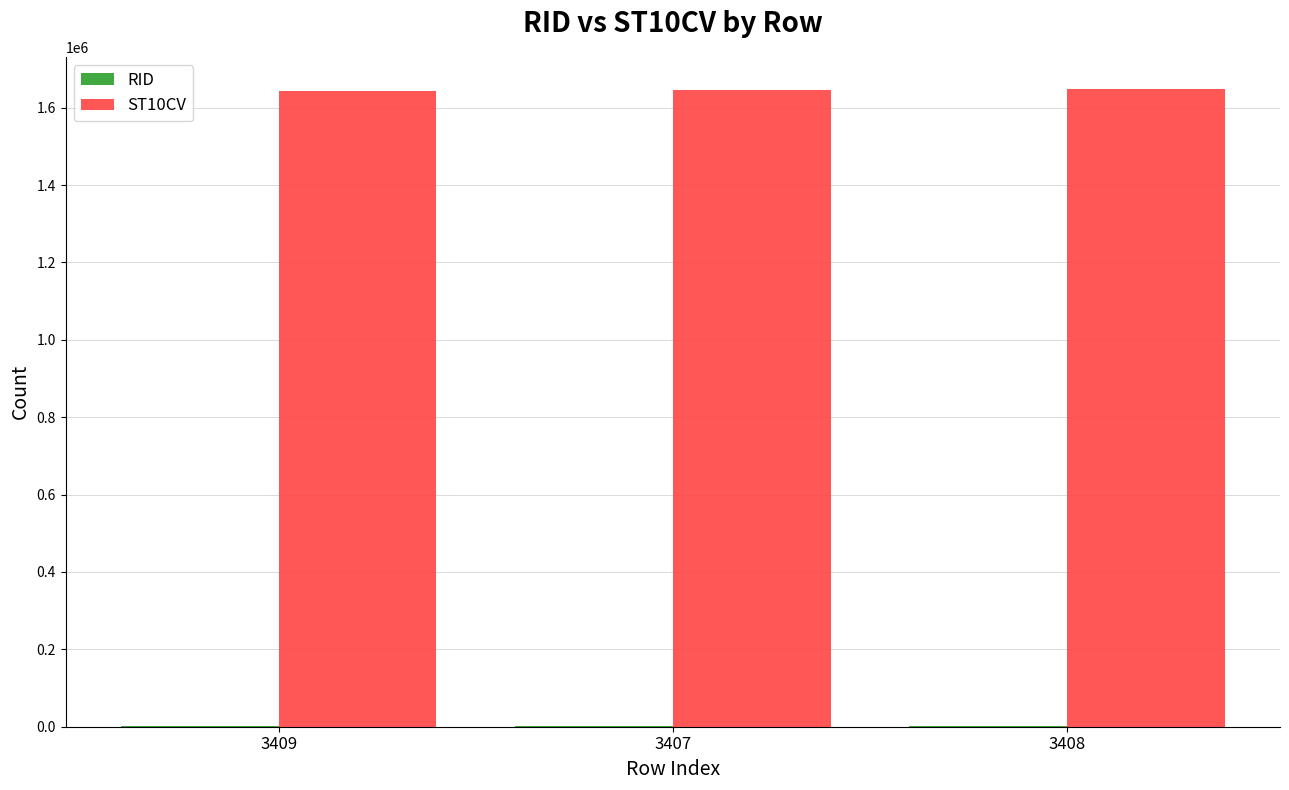

Which series has the largest total across all categories?

ST10CV